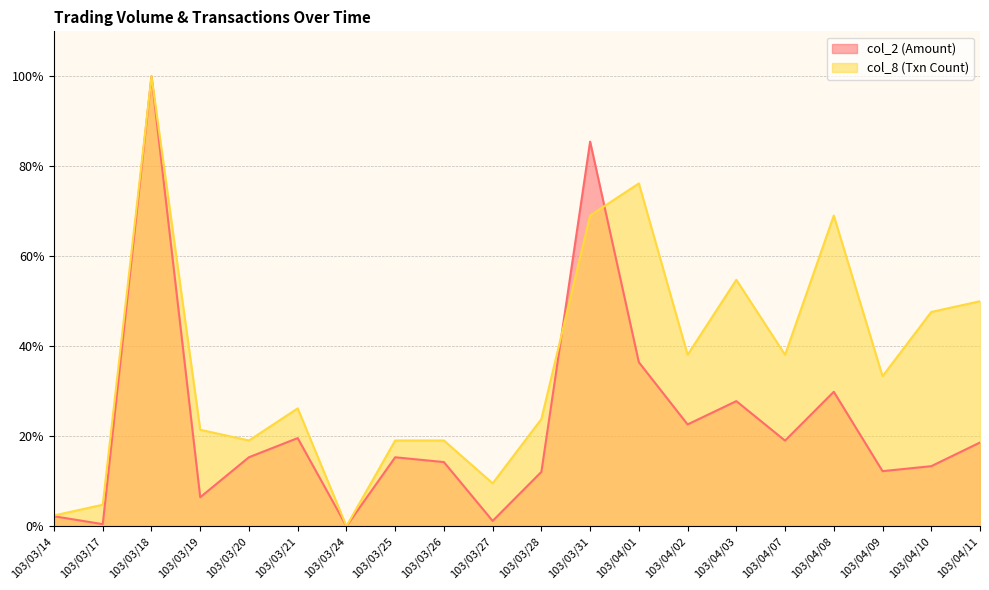

Reading left to right, extract all data points from this chart.

col_2: 2.2	0.4	100.0	6.4	15.3	19.6	0.0	15.3	14.3	1.2	12.1	85.5	36.4	22.6	27.8	19.0	29.9	12.2	13.3	18.6
col_8: 2.4	4.8	100.0	21.4	19.0	26.2	0.0	19.0	19.0	9.5	23.8	69.0	76.2	38.1	54.8	38.1	69.0	33.3	47.6	50.0